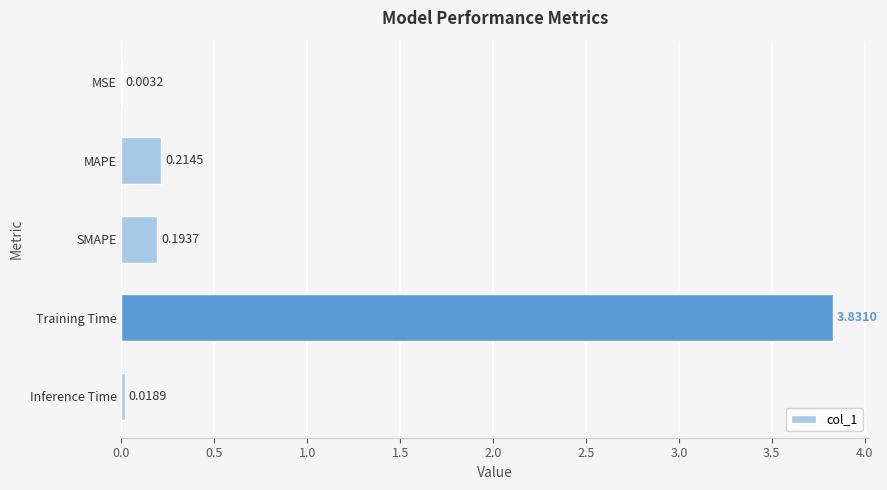

Between Inference Time and MAPE, which is larger?

MAPE